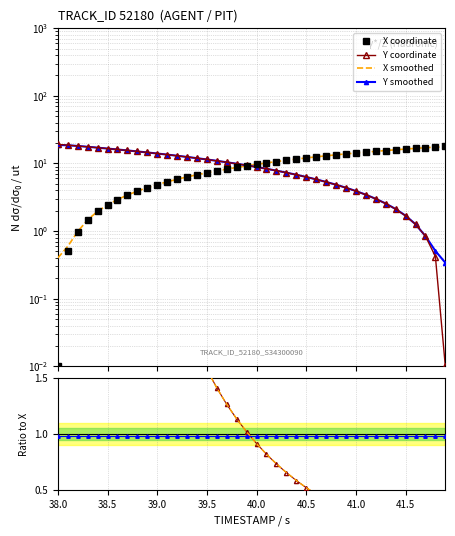

Which series has the largest range (max minus min)?

Y